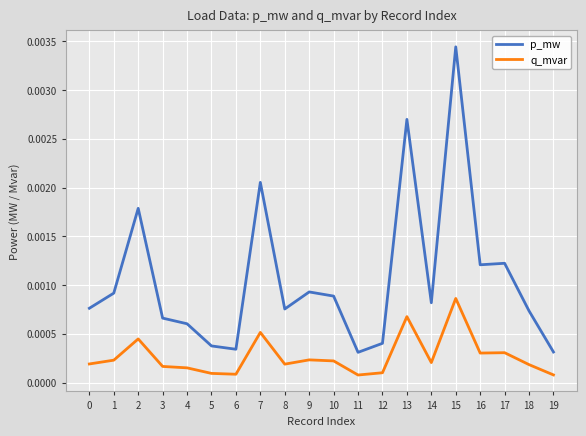

Rank the series by their maximum value, from lowest to highest.

q_mvar, p_mw